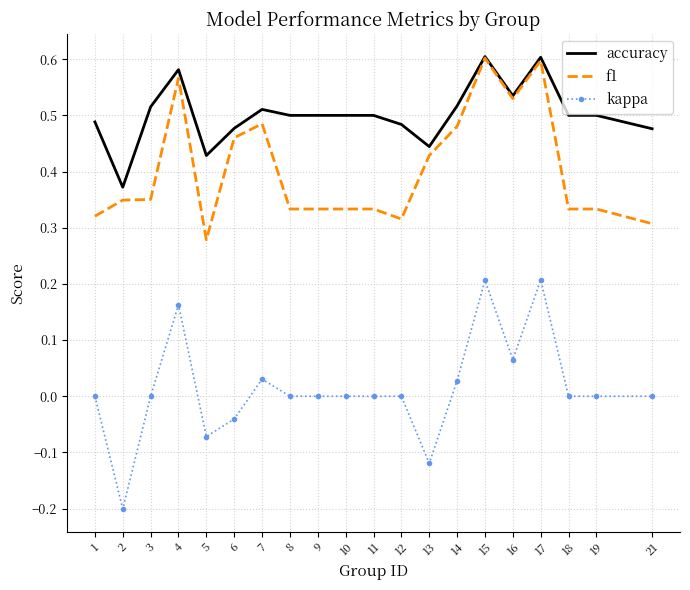

What is the sum of all f1 values?

8.1